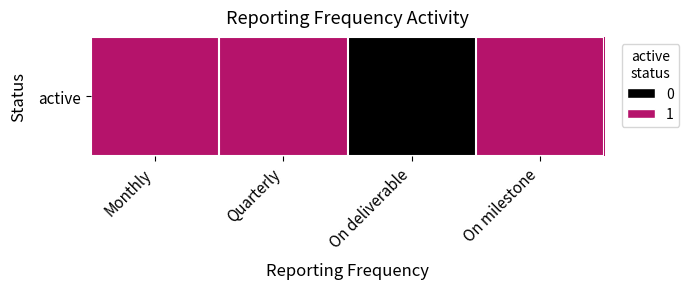

Rank the categories by value from highest to lowest.

Monthly, Quarterly, On milestone, On deliverable